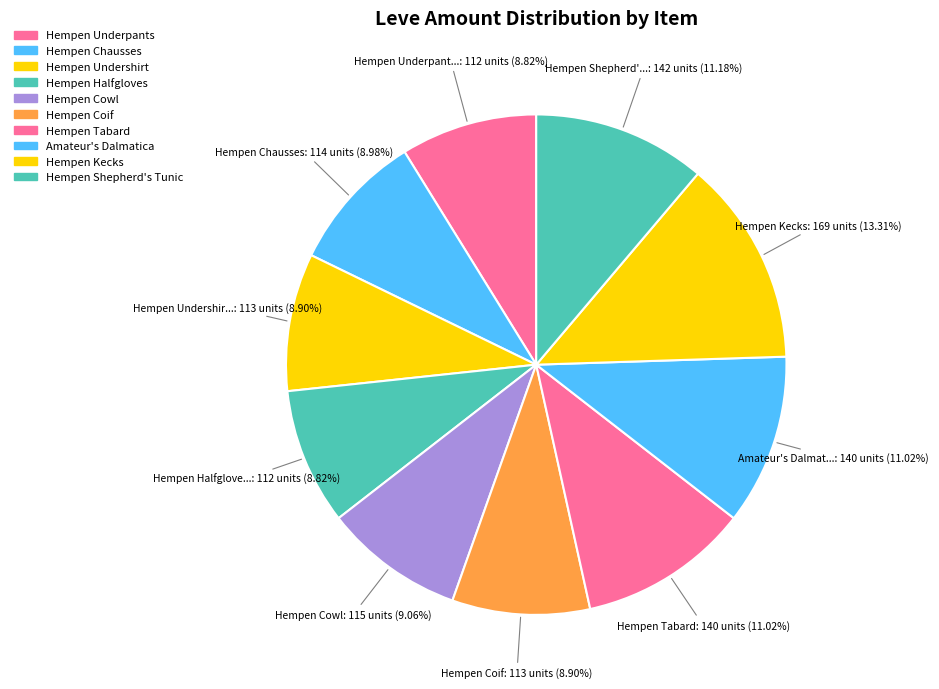

Does Hempen Kecks account for over 50% of the chart?

No